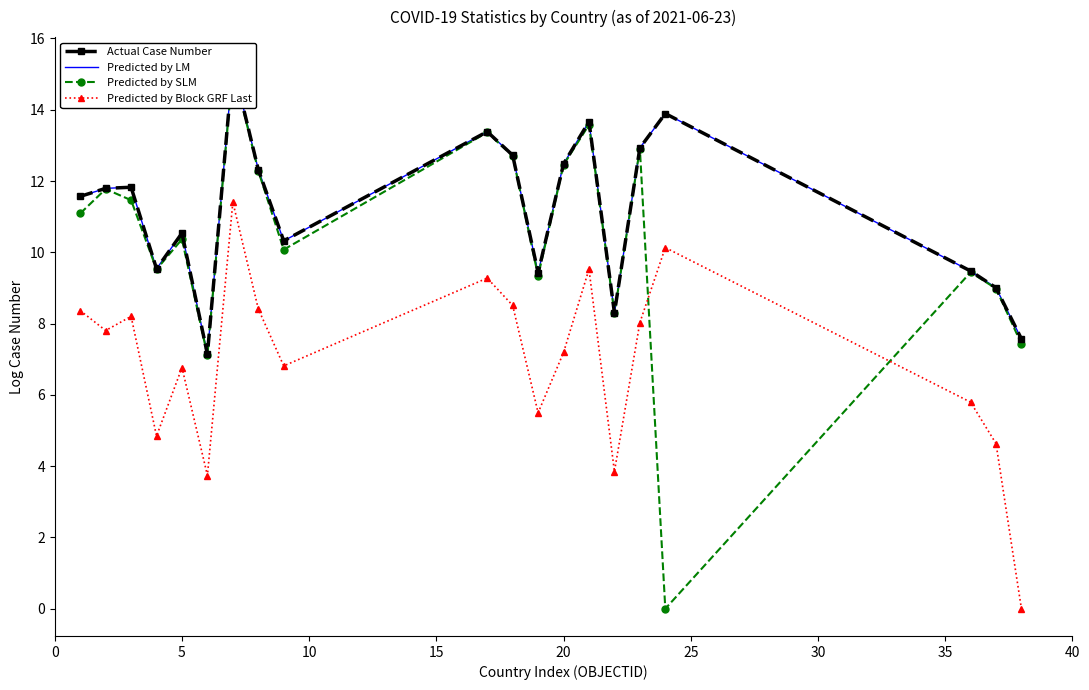

How many interior local peaks does the Predicted by Block GRF Last series have?

6